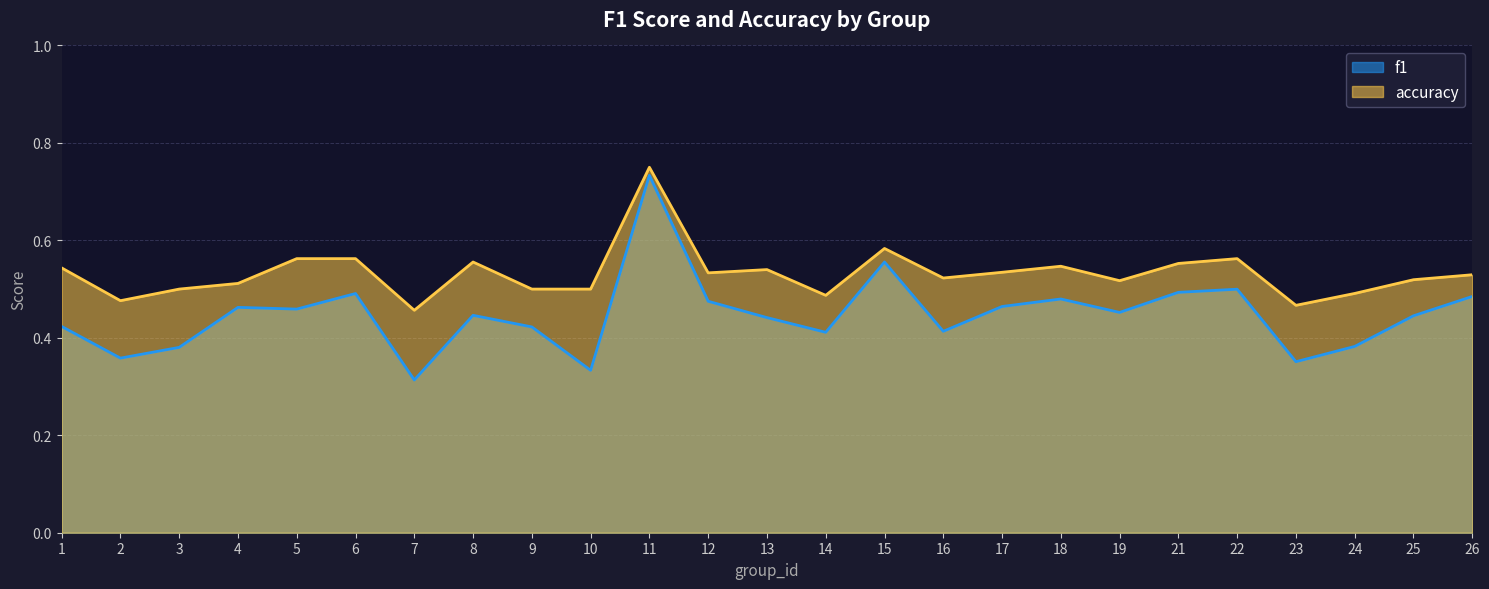

At how many categories does at least one series exceed 0?

25